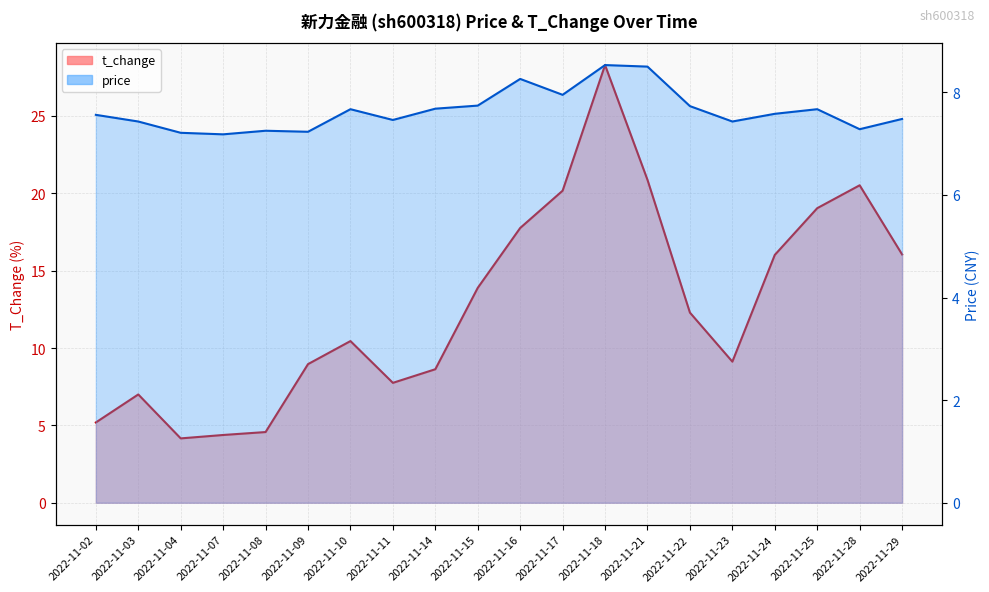

Where is the first local maximum for price?

2022-11-08